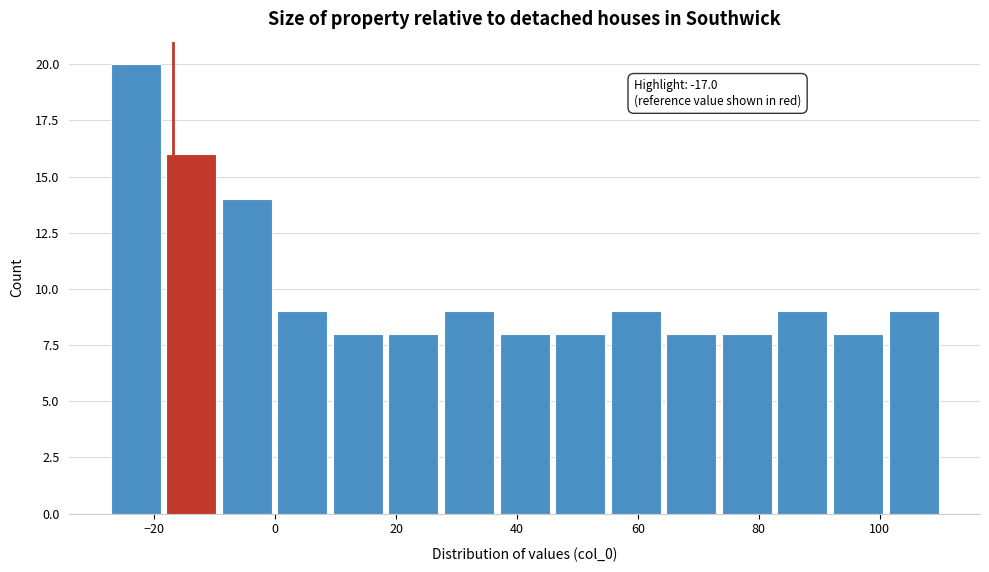

Over which range of the x-axis is the bar tallest?

-28 to -18